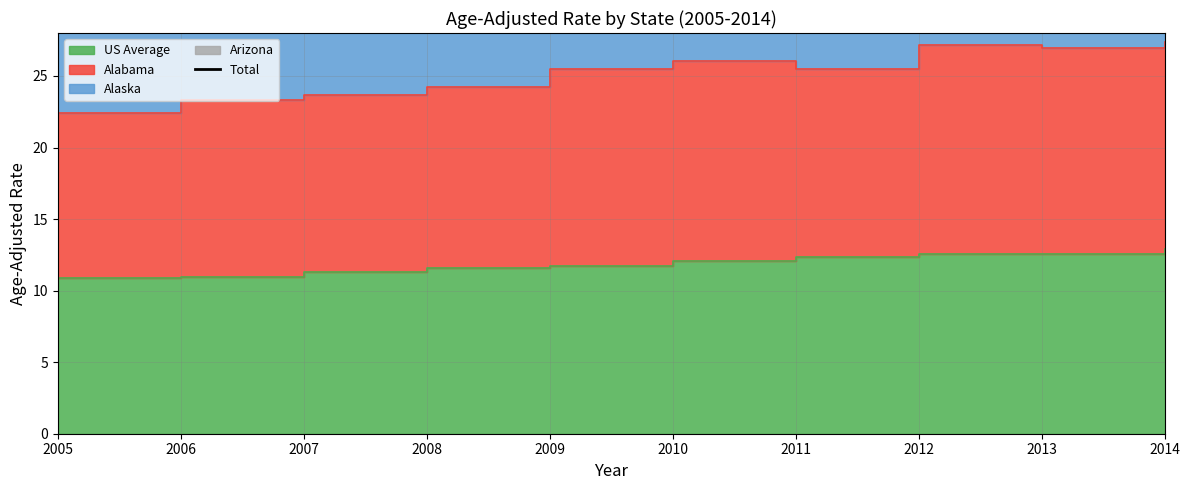

Reading right to left, extract all data points from this chart.

67.4	67.4	67.5	62.7	66.0	61.9	63.9	62.6	59.3	58.8